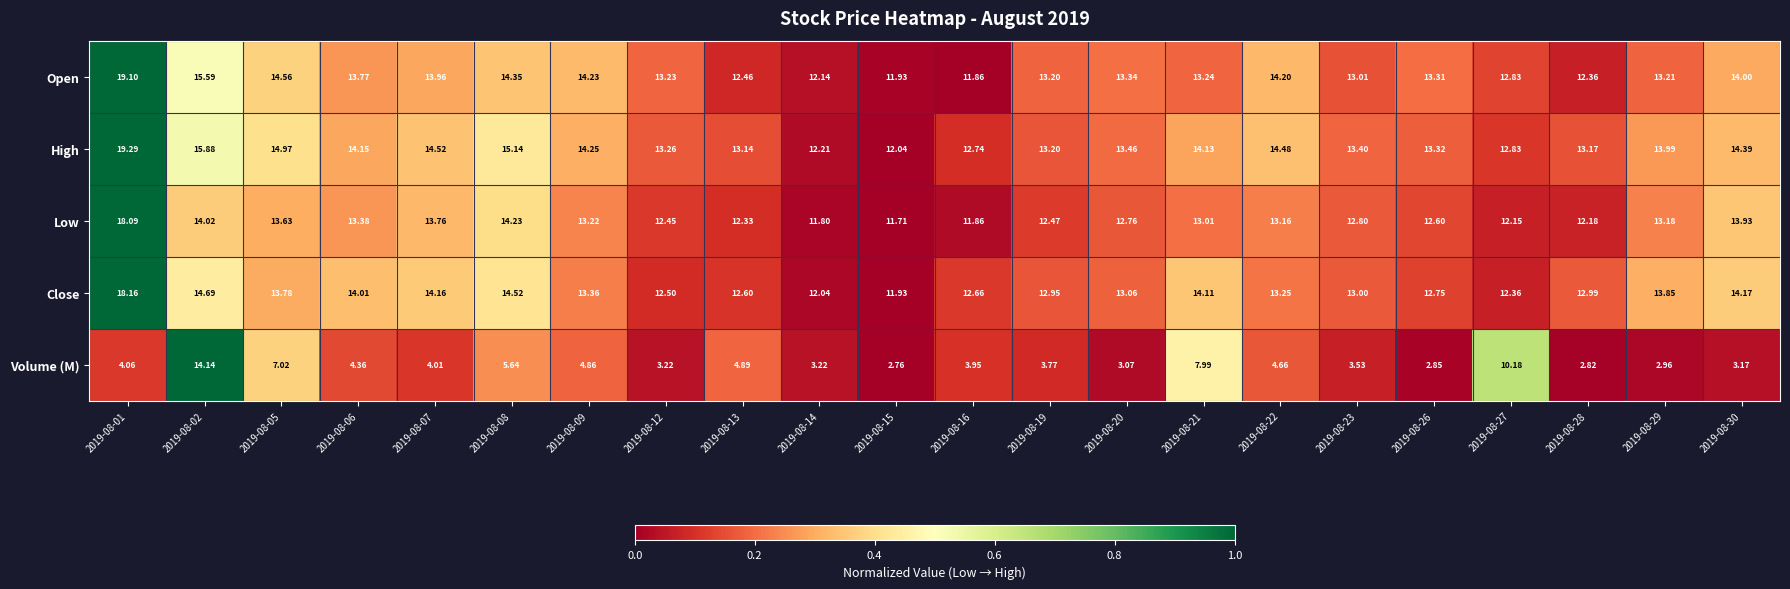

What is the total value across all series at 2019-08-29?

57.2